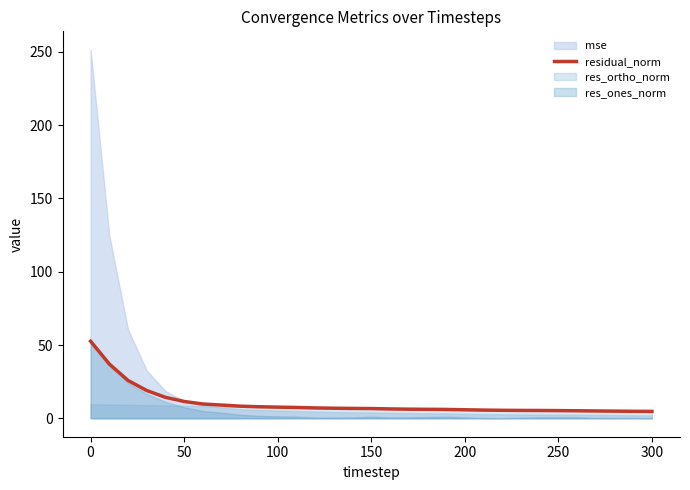

True or false: residual_norm has a value of 6.7 at 150.

True